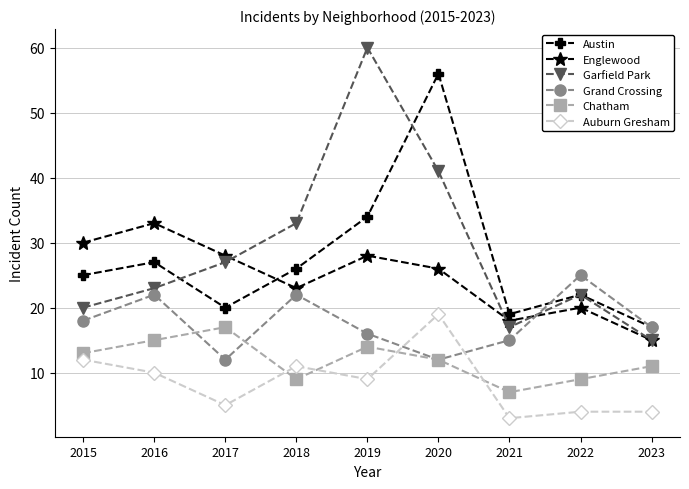

At 2019, list the series in order from largest to smallest.

Garfield Park, Austin, Englewood, Grand Crossing, Chatham, Auburn Gresham